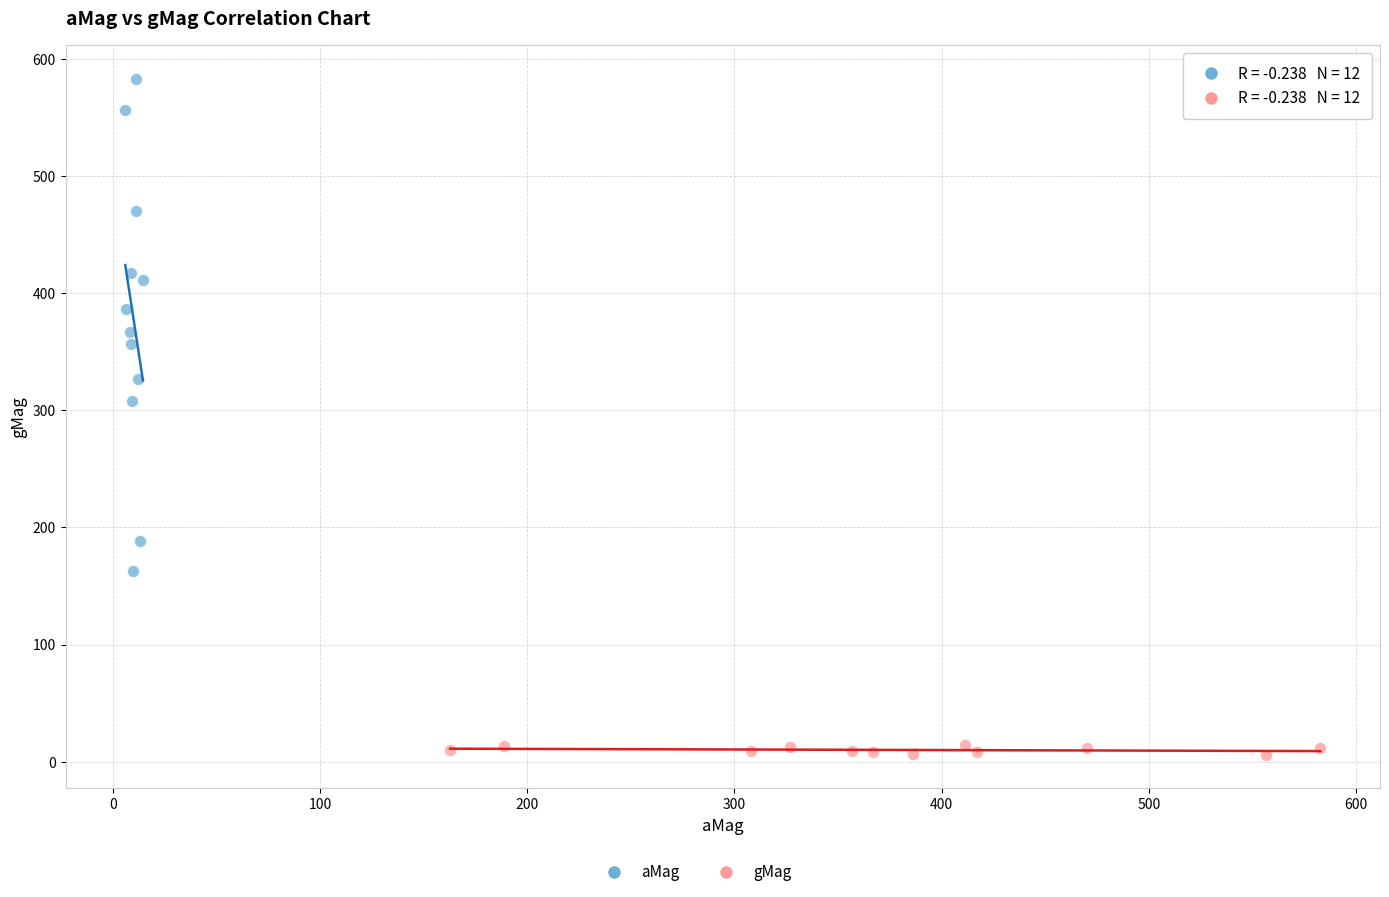

Which series reaches the maximum Y coordinate?

aMag